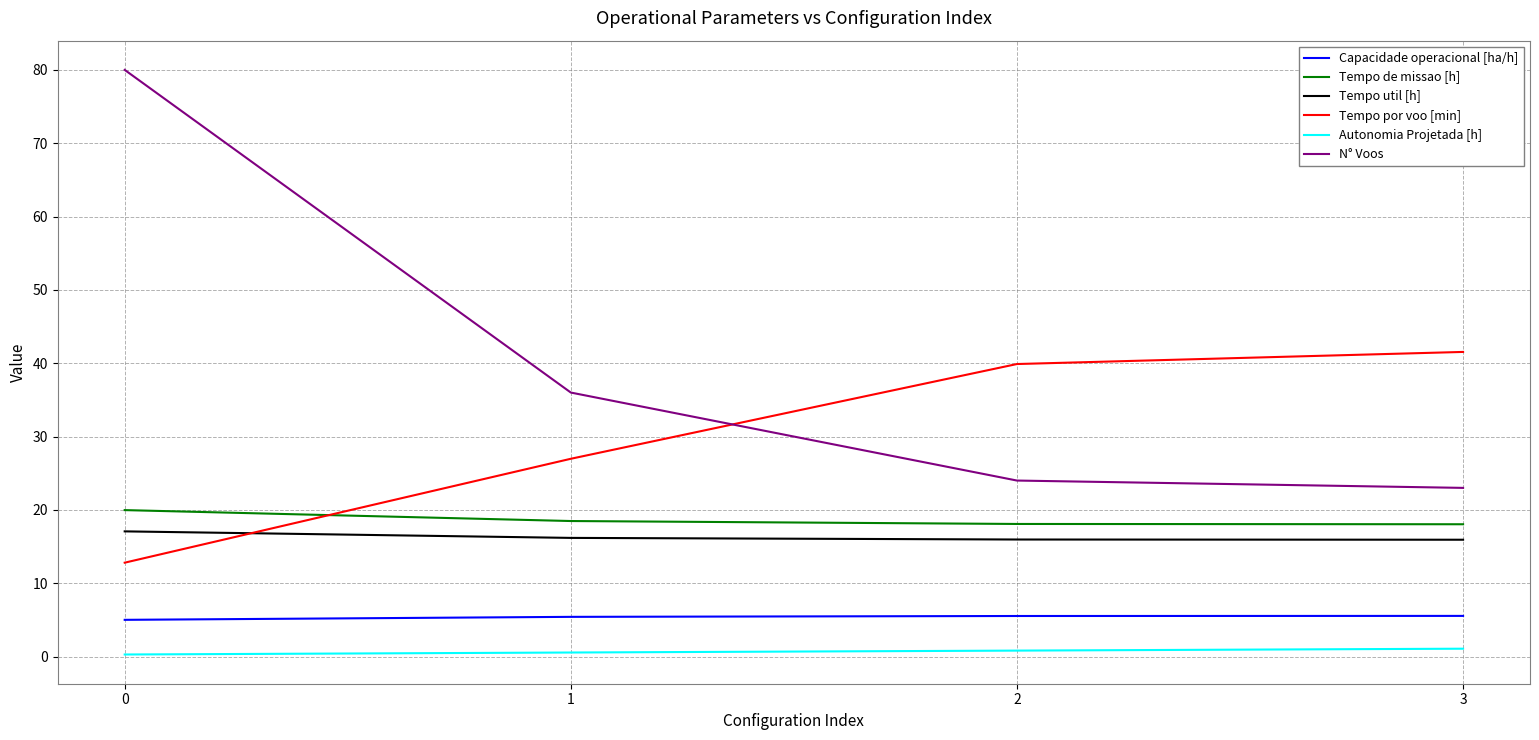

What is the maximum value shown in the chart?

80.0